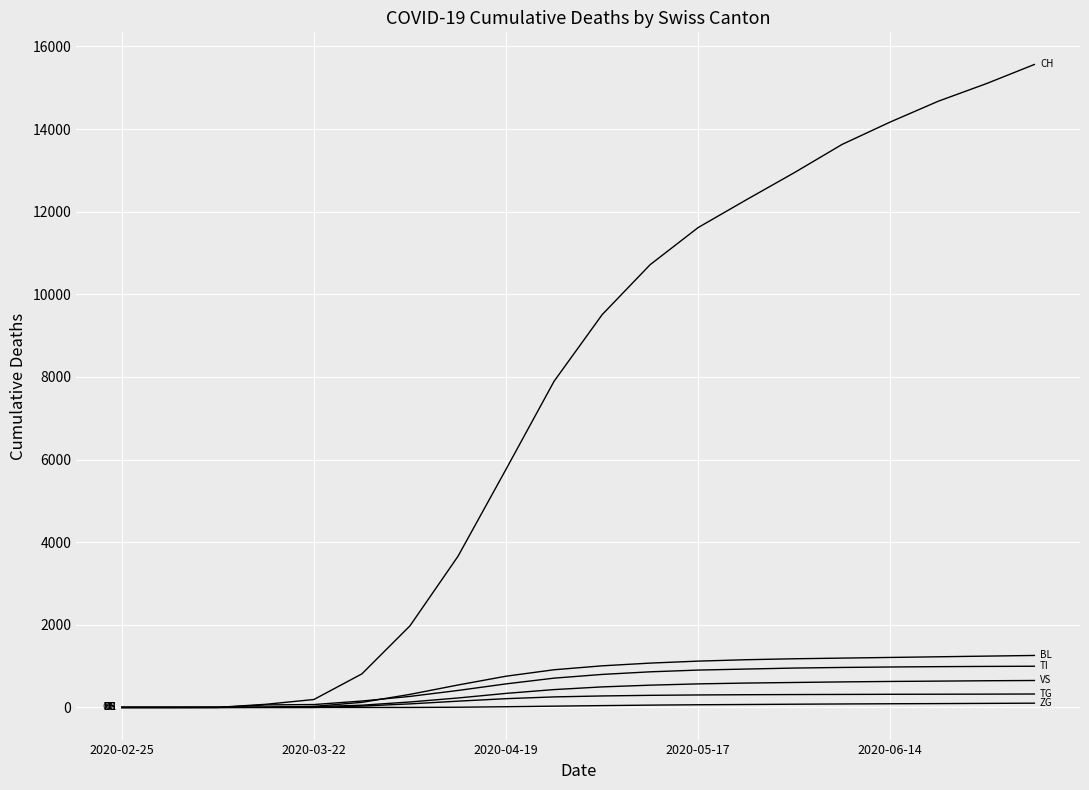

True or false: BL has a value of 0 at 2020-02-25.

True